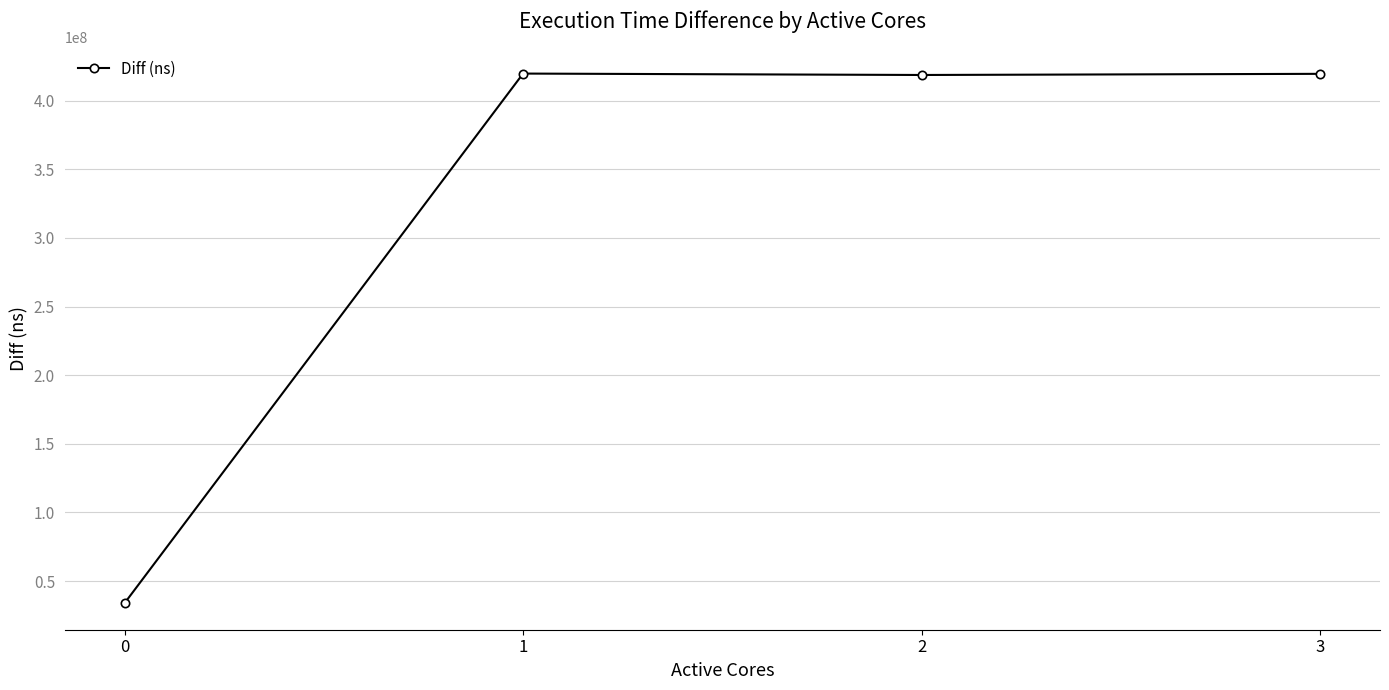

The value at 3 is 419563212. True or false?

True